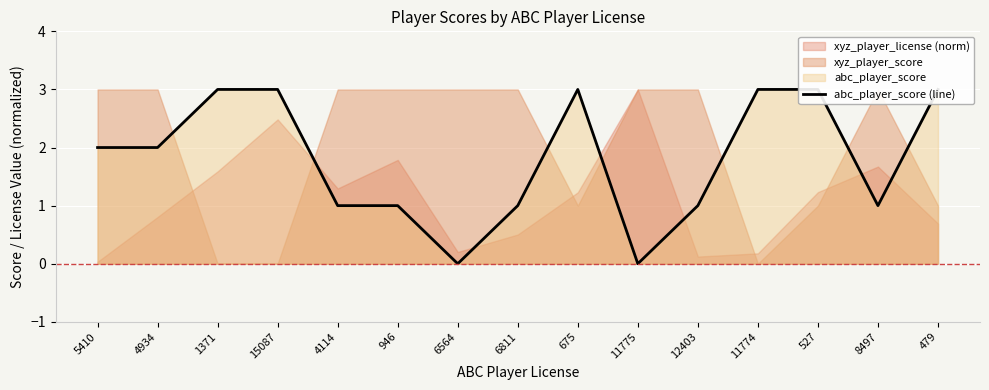

What is the difference between the second highest and minimum values?

3